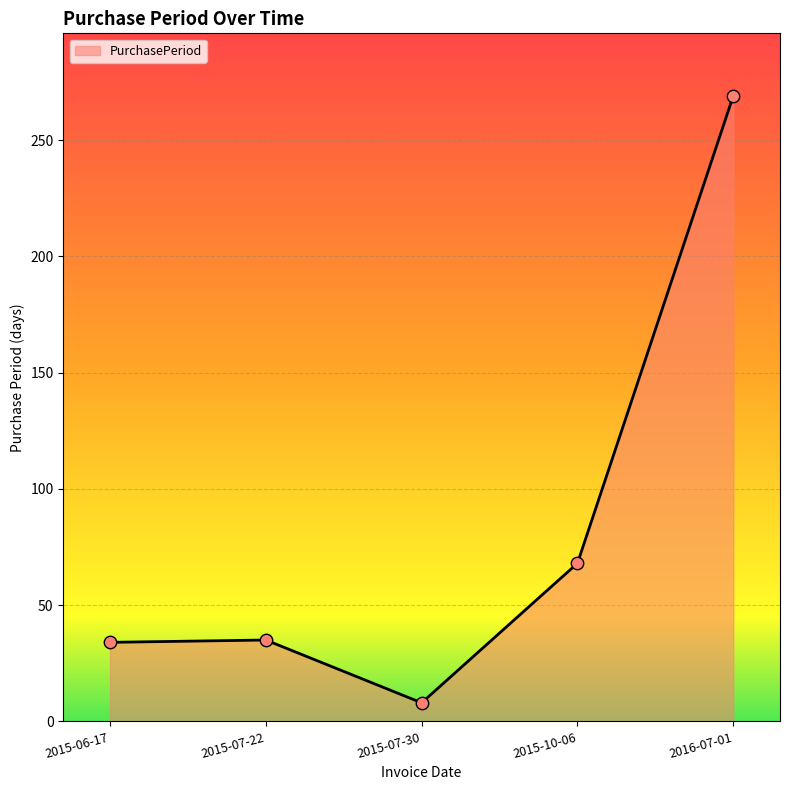

Between 2016-07-01 and 2015-07-30, which is larger?

2016-07-01